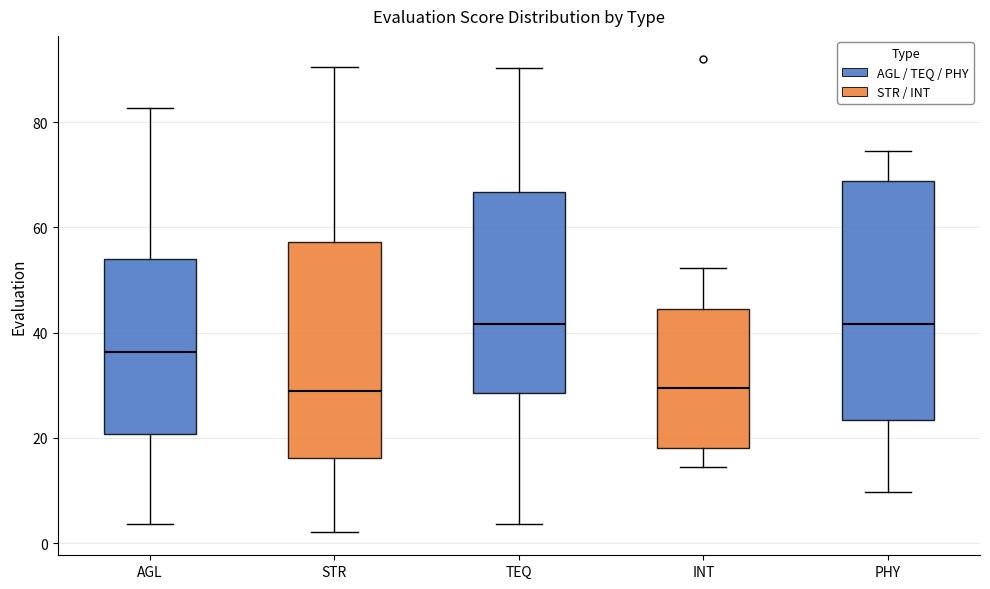

Reading left to right, transcribe this box plot: for each box, give where its median line is, the range the box spans, and where its two whiskers end, as read against the y-axis. The values are not printed on the chart, so give them approximately, as read against the axis.

AGL: median 36, box 20 to 54, whiskers 4 to 82
STR: median 28, box 16 to 58, whiskers 2 to 90
TEQ: median 42, box 28 to 66, whiskers 4 to 90
INT: median 30, box 18 to 44, whiskers 14 to 52
PHY: median 42, box 24 to 68, whiskers 10 to 74